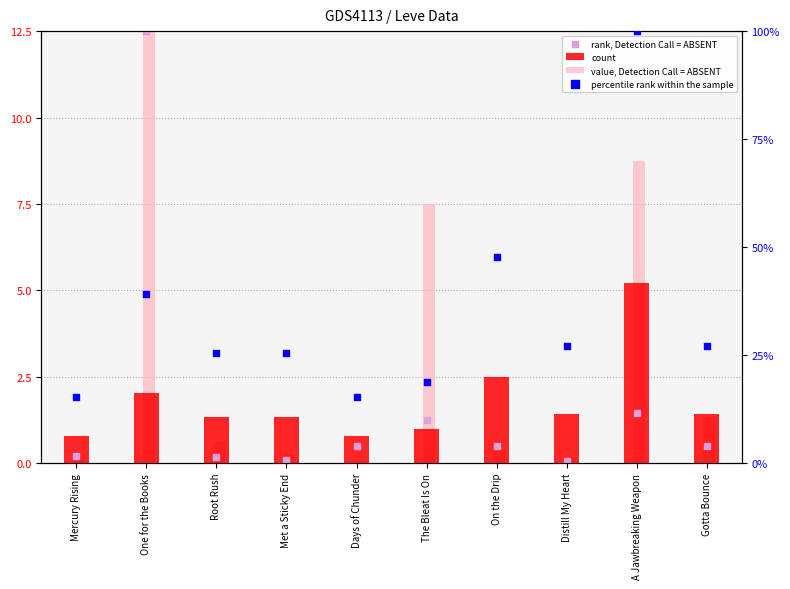

Which series has the largest total across all categories?

percentile rank within the sample